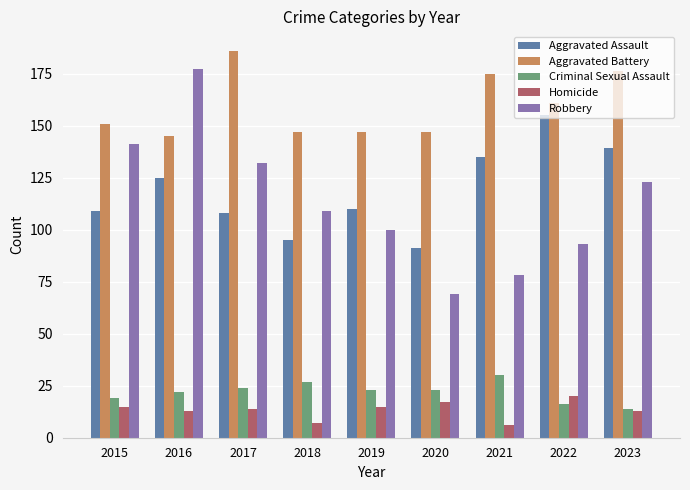

Reading left to right, what are all the values shown in this chart?

Aggravated Assault: 2015=109	2016=125	2017=108	2018=95	2019=110	2020=91	2021=135	2022=155	2023=139
Aggravated Battery: 2015=151	2016=145	2017=186	2018=147	2019=147	2020=147	2021=175	2022=161	2023=176
Criminal Sexual Assault: 2015=19	2016=22	2017=24	2018=27	2019=23	2020=23	2021=30	2022=16	2023=14
Homicide: 2015=15	2016=13	2017=14	2018=7	2019=15	2020=17	2021=6	2022=20	2023=13
Robbery: 2015=141	2016=177	2017=132	2018=109	2019=100	2020=69	2021=78	2022=93	2023=123